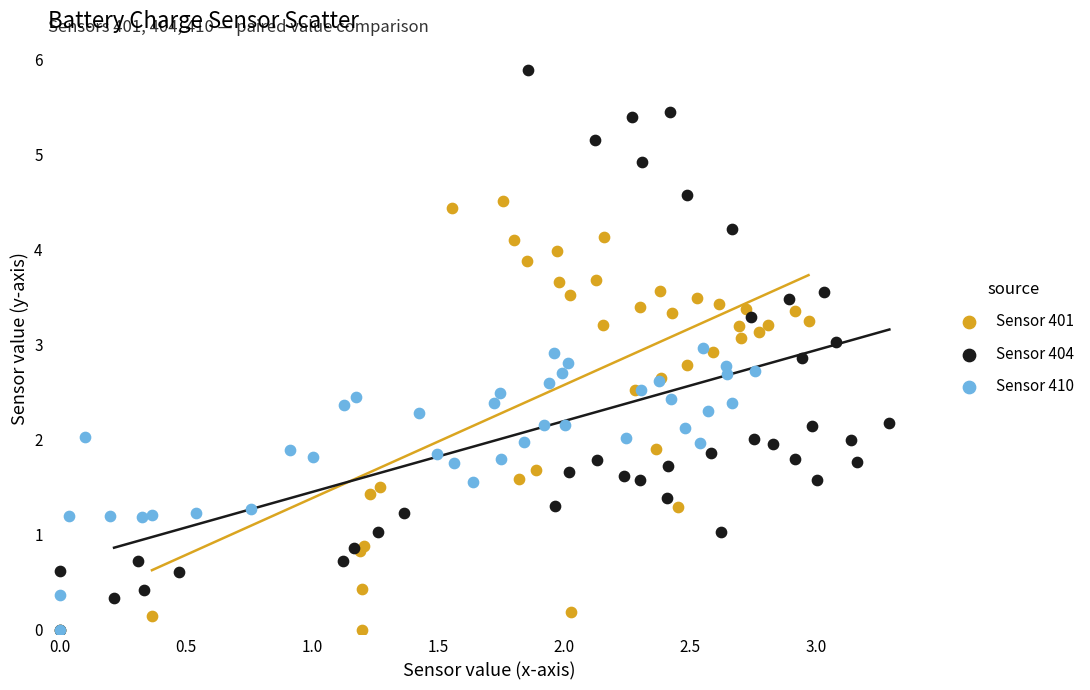

What are all the series names shown in the legend?

Sensor 401, Sensor 404, Sensor 410